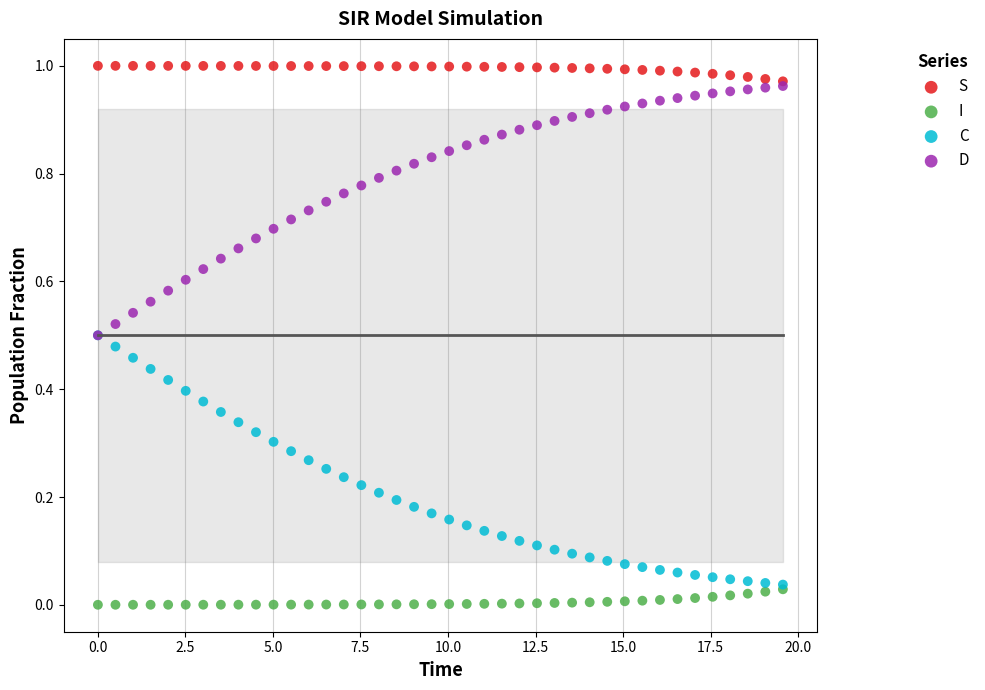

Which series contains the highest Y value?

S